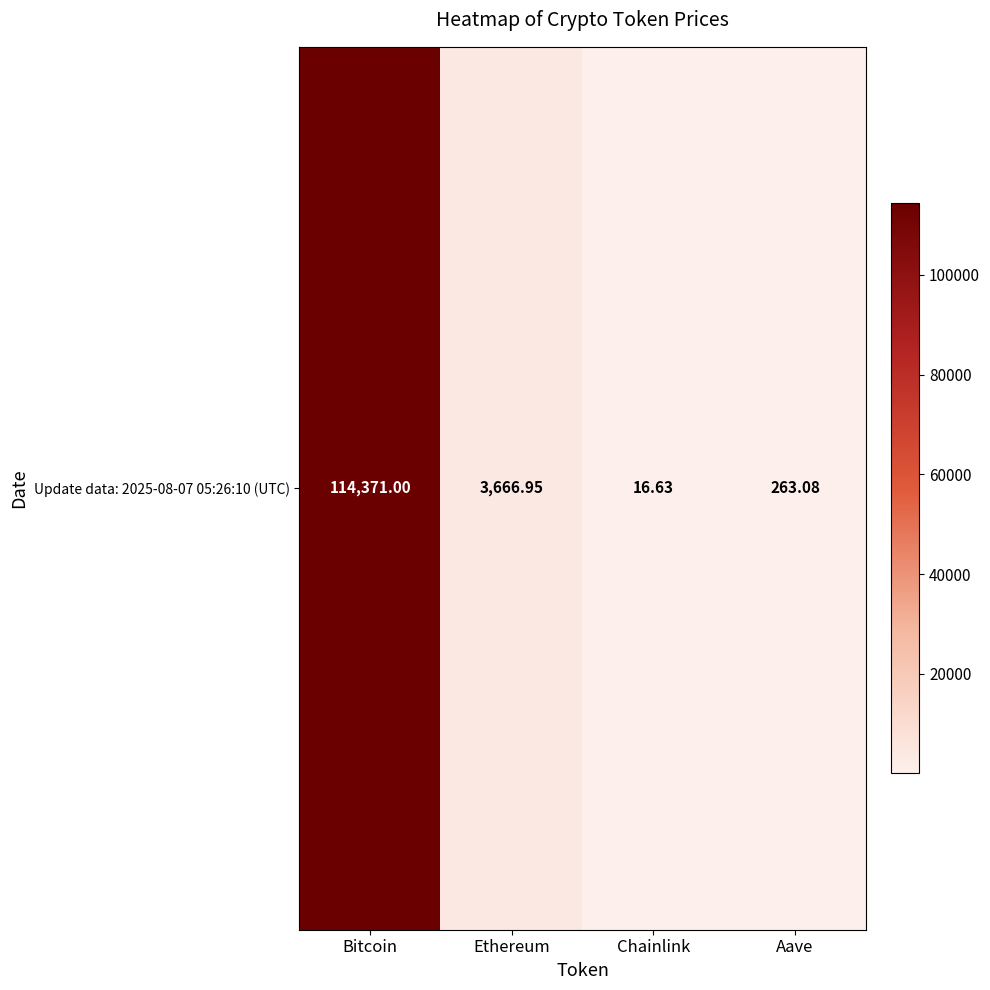

The chart shows a value of 263.1 at Aave. True or false?

True